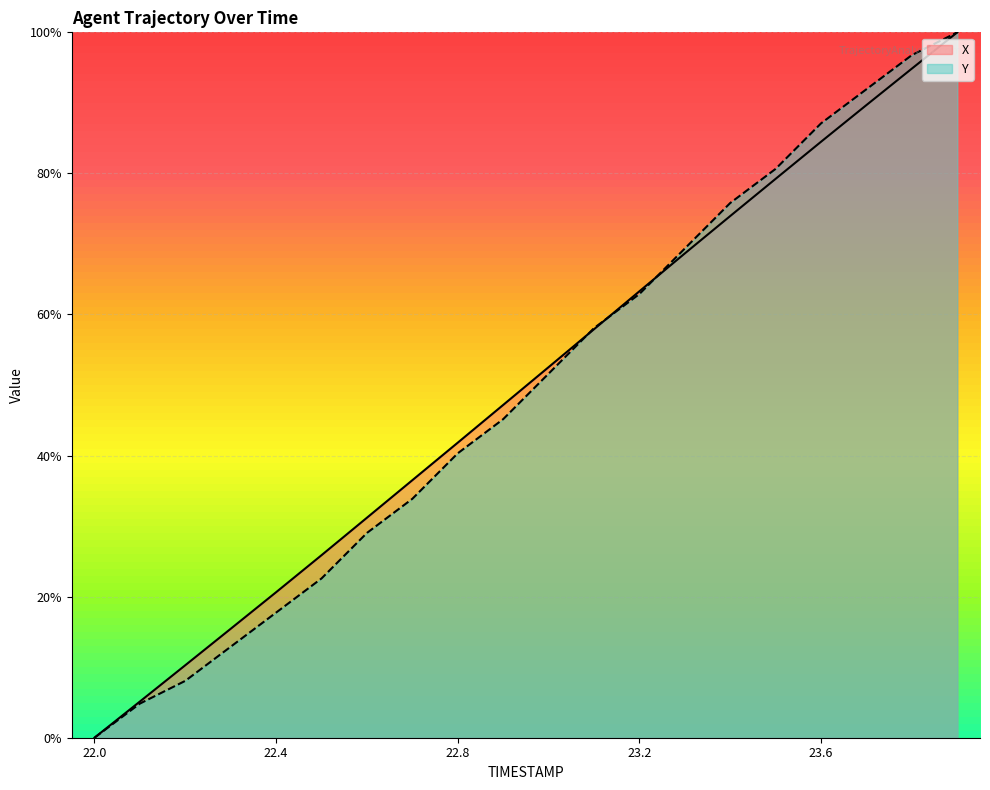

Rank the series by their maximum value, from highest to lowest.

X, Y